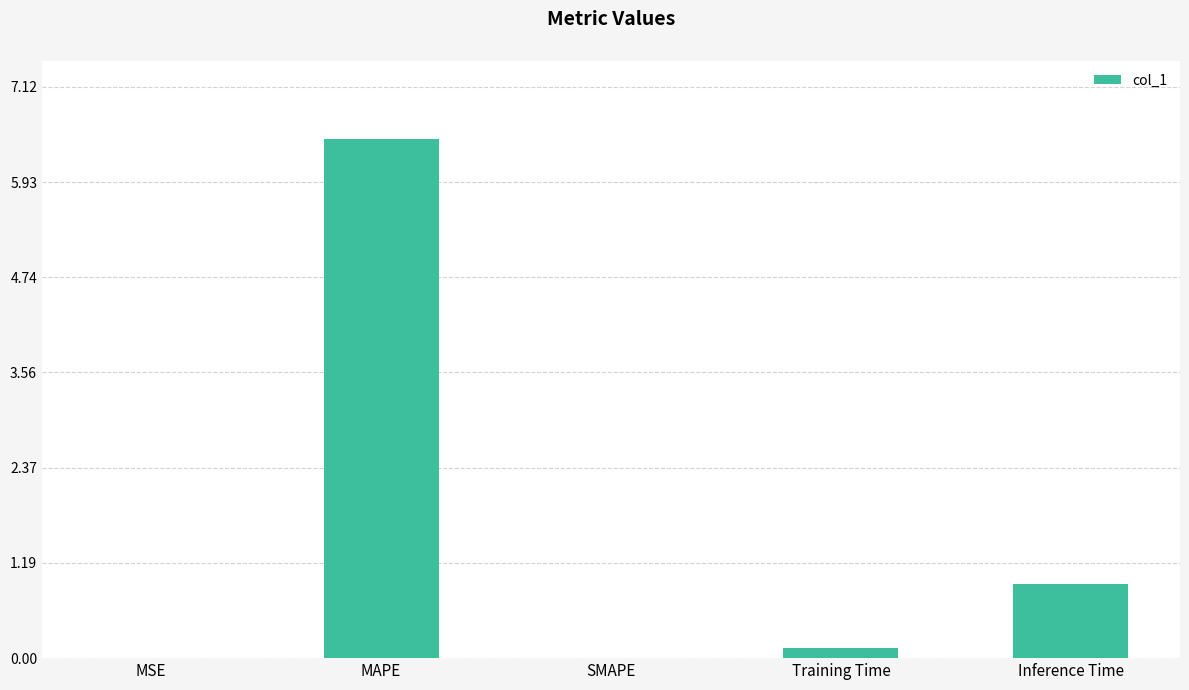

Count the number of categories in the chart.

5